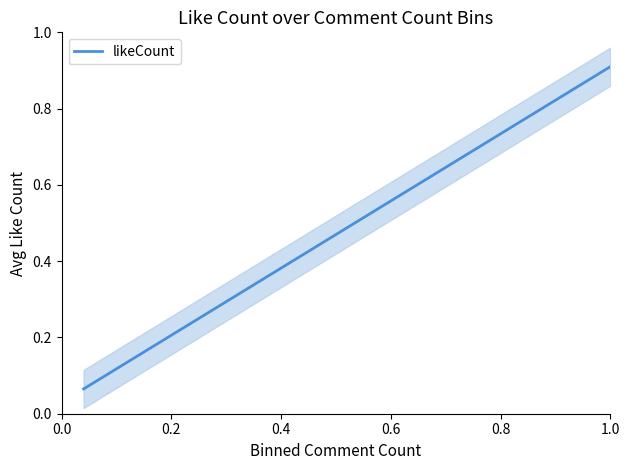

True or false: there are more than 2 points higher than both neighbors.

False